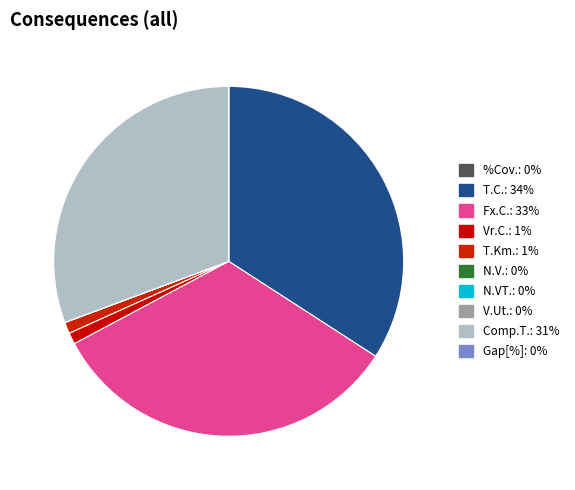

Count the number of slices in the pie.

10